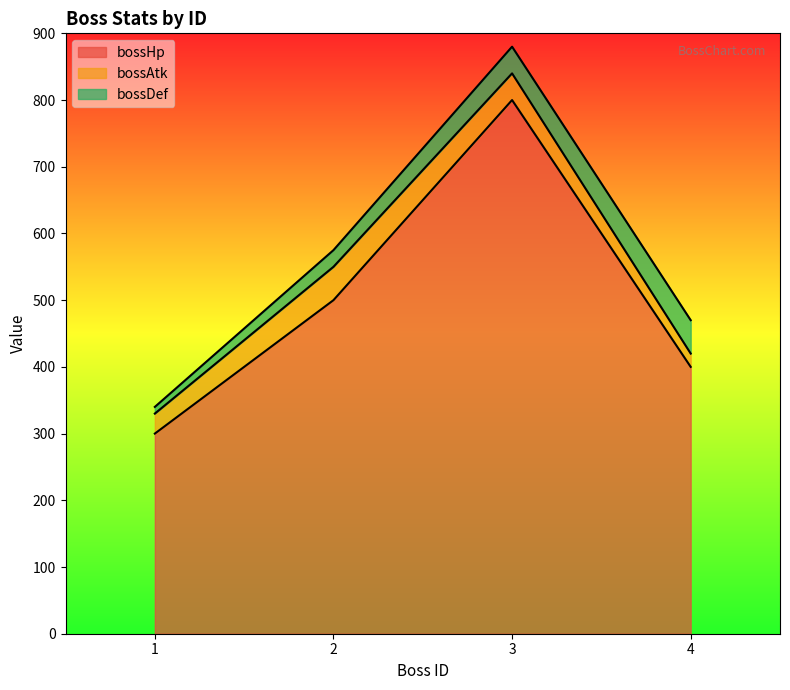

True or false: bossAtk has more than 0 points higher than both neighbors.

True